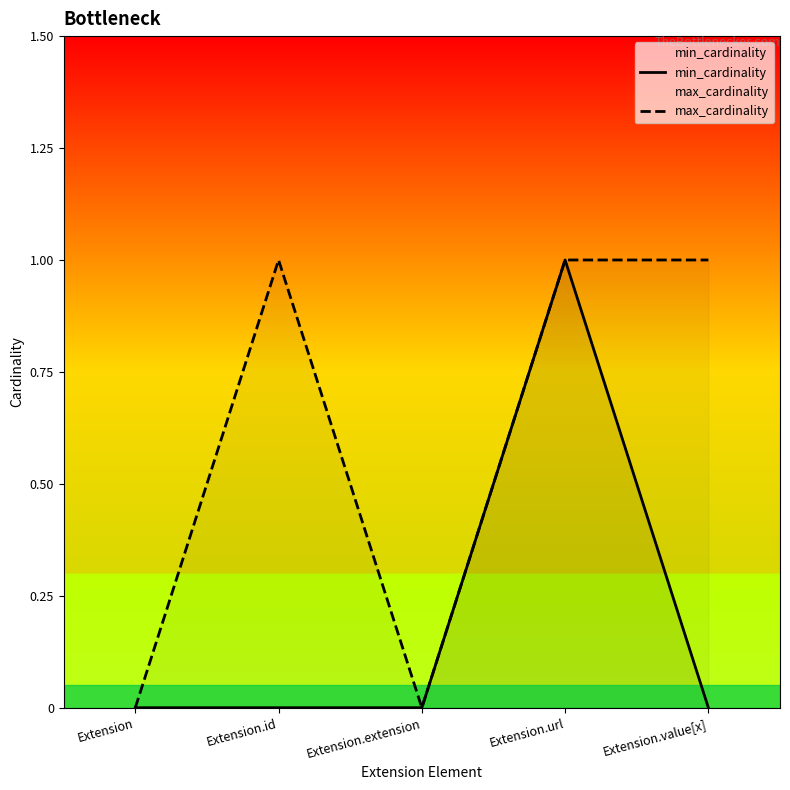

What is the difference between the maximum and minimum values in the max_cardinality series?

1